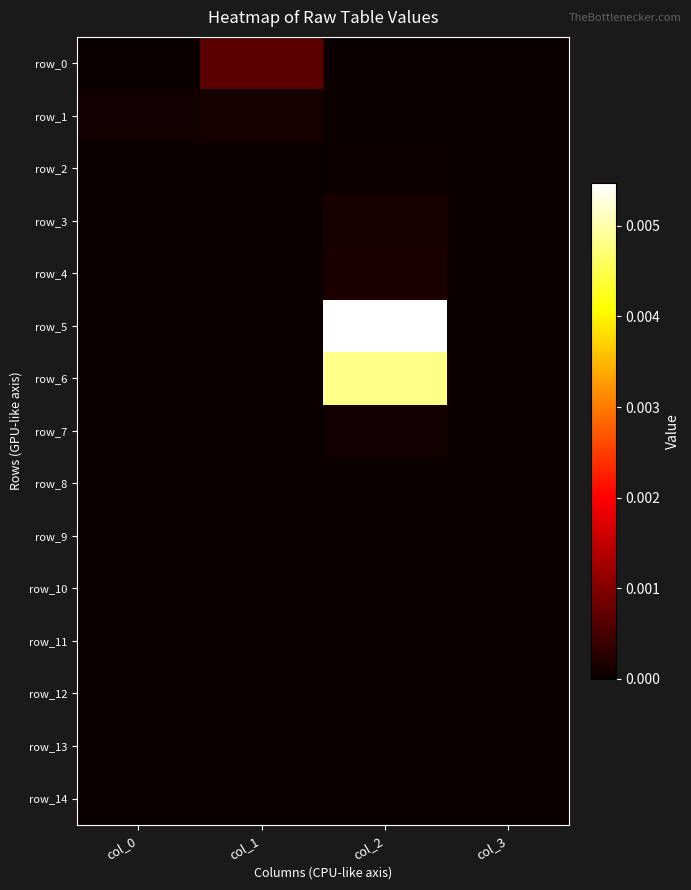

How many distinct data groups are displayed?

15